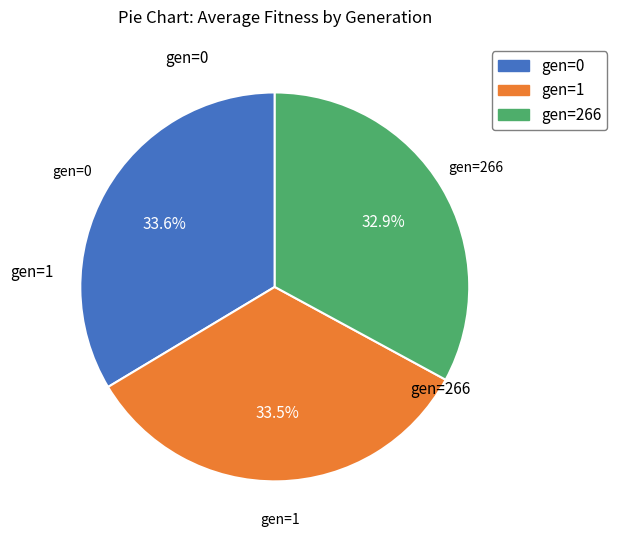

Which category has the smallest portion of the pie?

gen=266